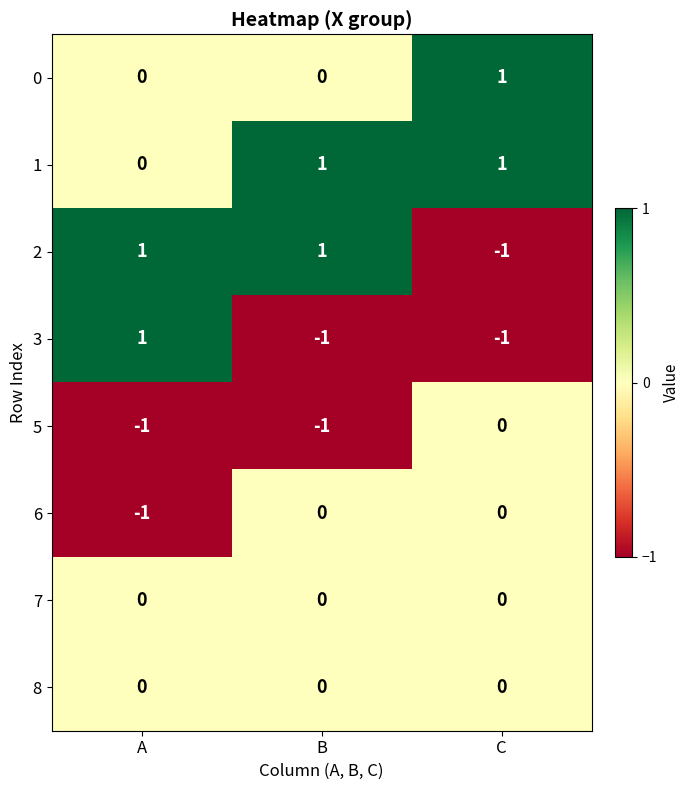

Reading right to left, what are all the values shown in this chart?

0: C=1	B=0	A=0
1: C=1	B=1	A=0
2: C=-1	B=1	A=1
3: C=-1	B=-1	A=1
5: C=0	B=-1	A=-1
6: C=0	B=0	A=-1
7: C=0	B=0	A=0
8: C=0	B=0	A=0